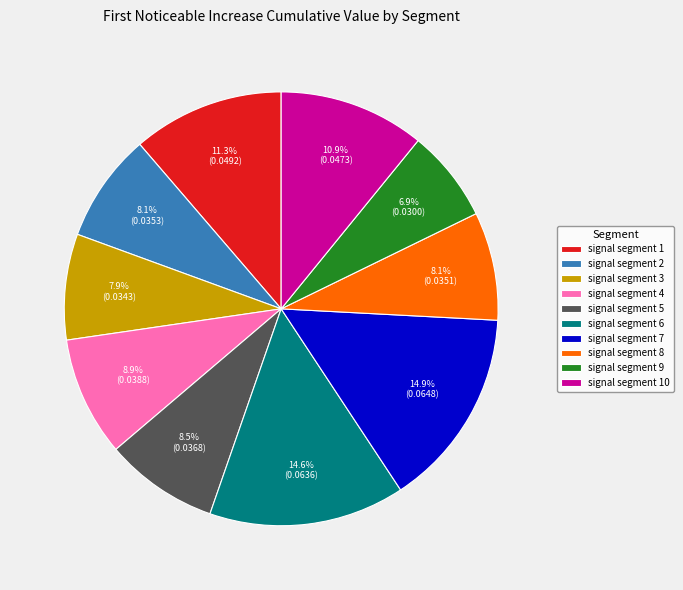

How many slices are in this pie chart?

10